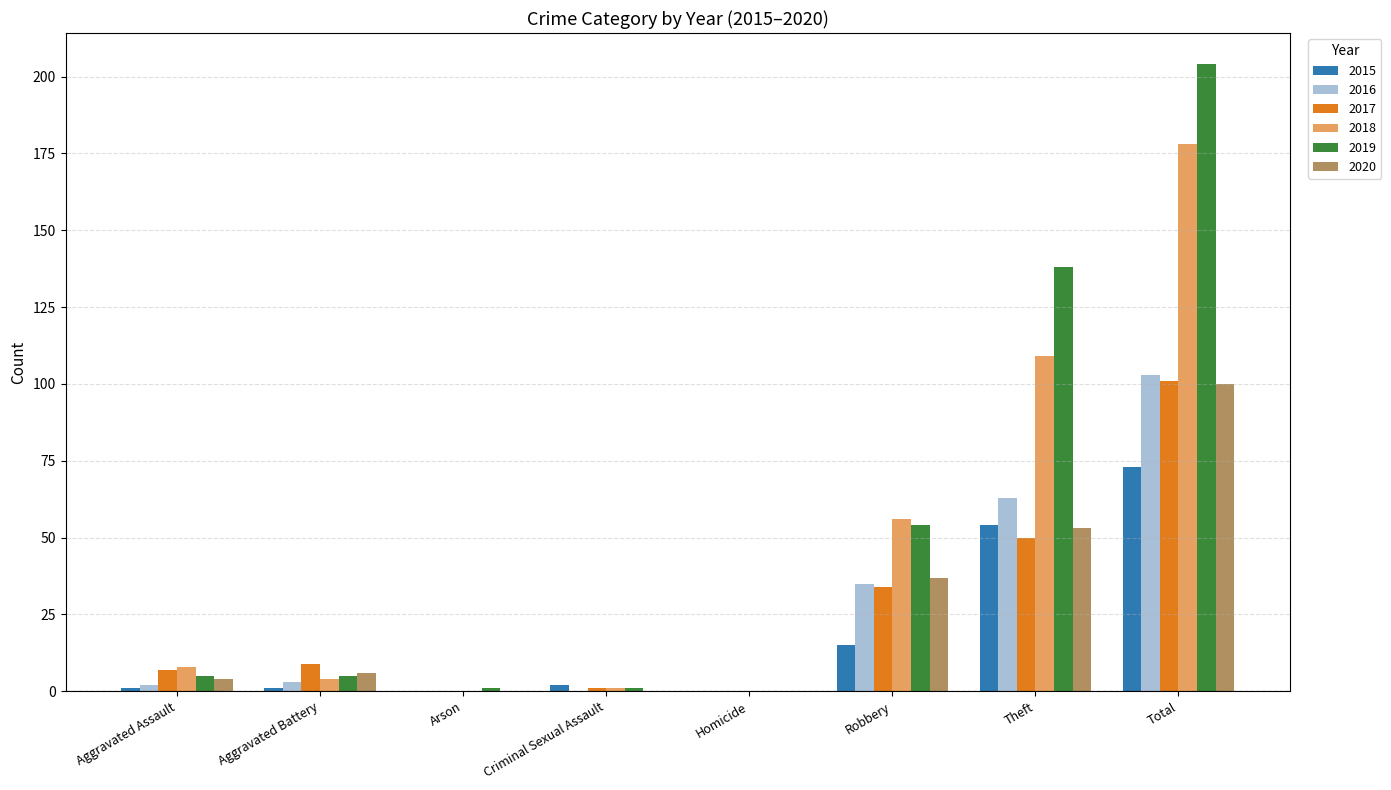

Which series has the largest total across all categories?

2019